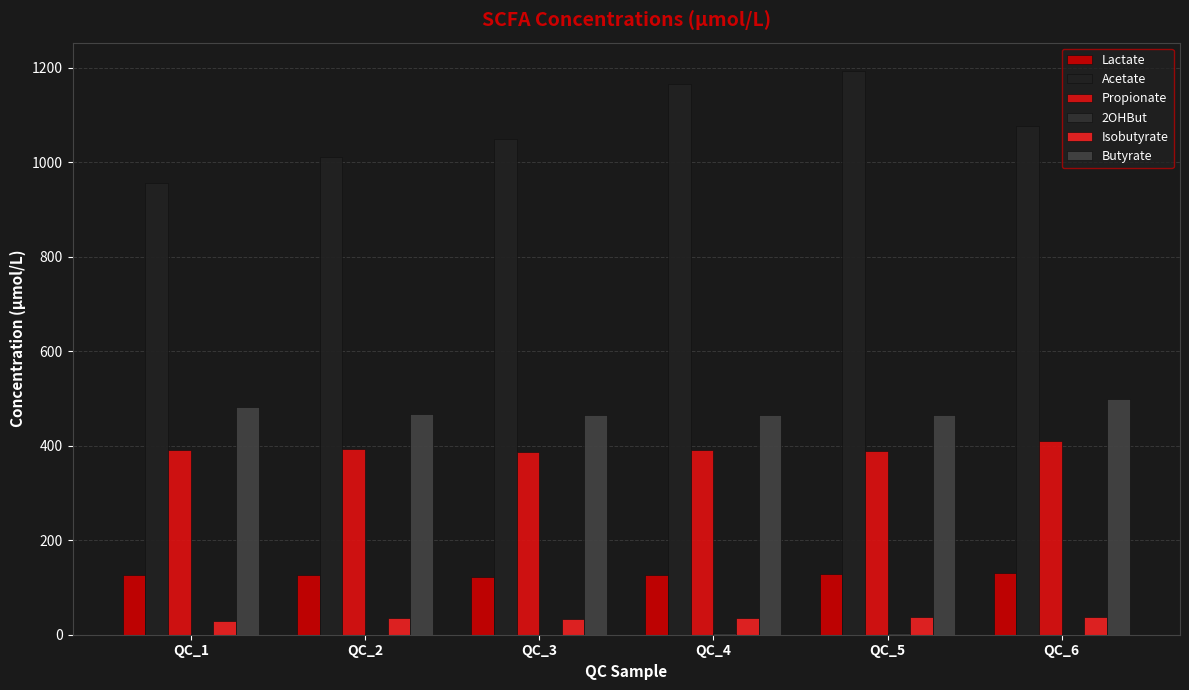

Which series has the largest total across all categories?

Acetate